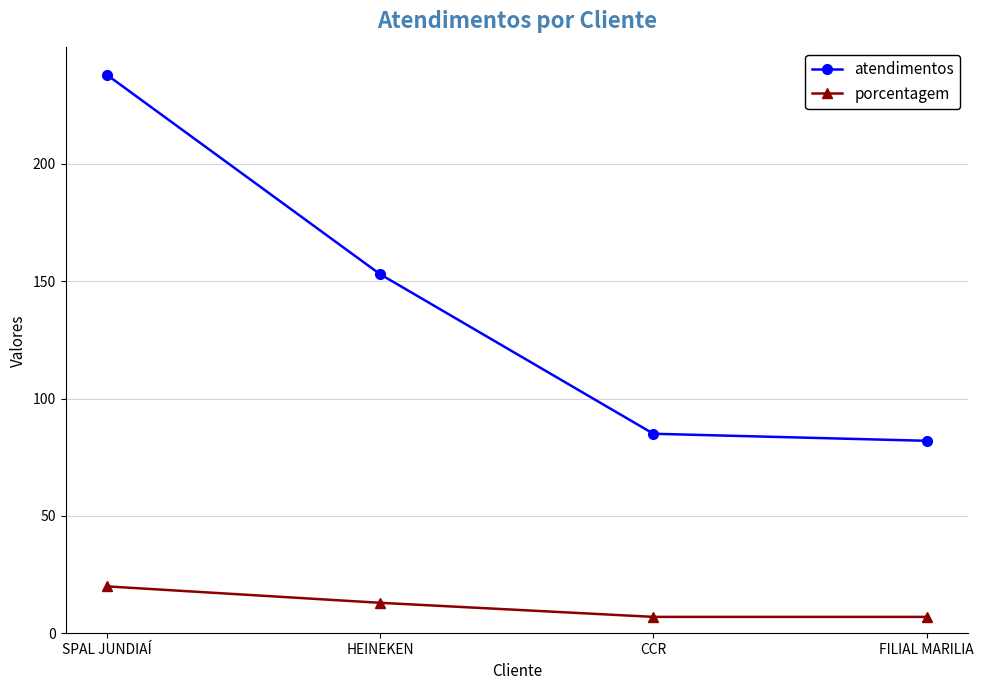

How many data points does each series have?

4